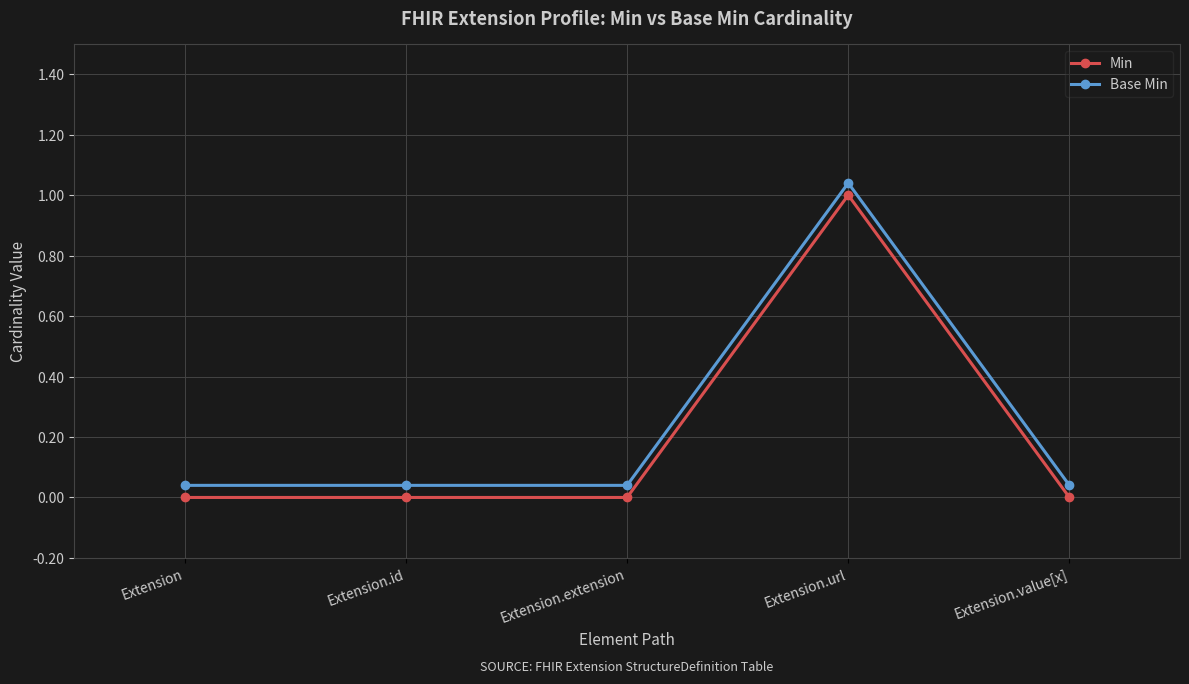

At which label is Base Min closest to 0?

Extension